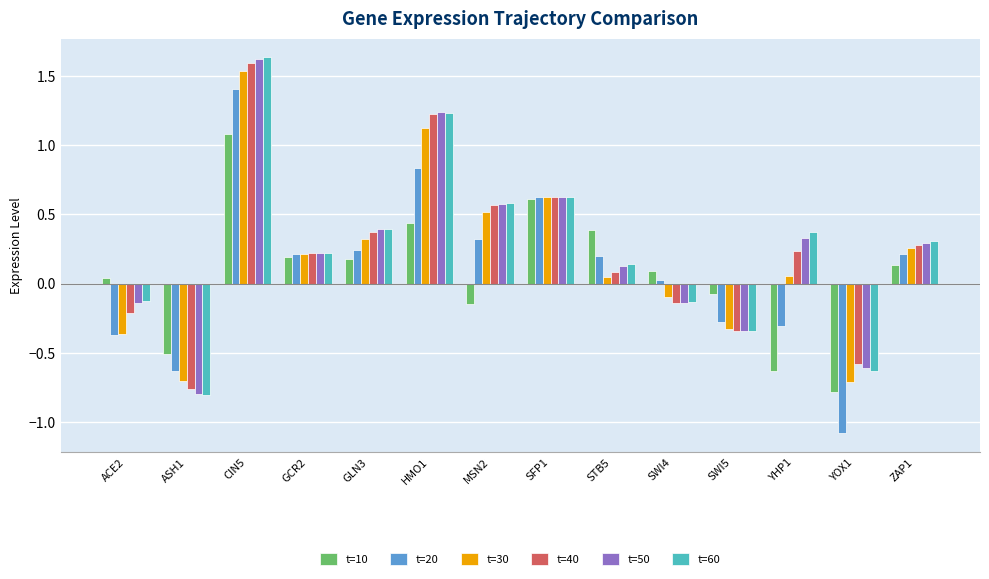

What is the minimum value shown in the chart?

-1.1